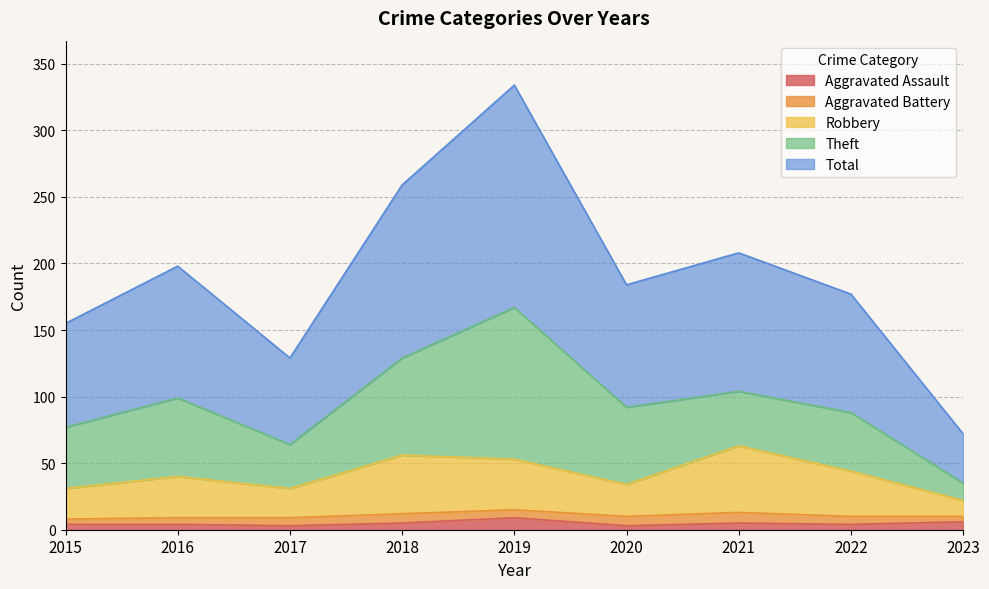

True or false: Robbery and Total intersect in this chart.

False